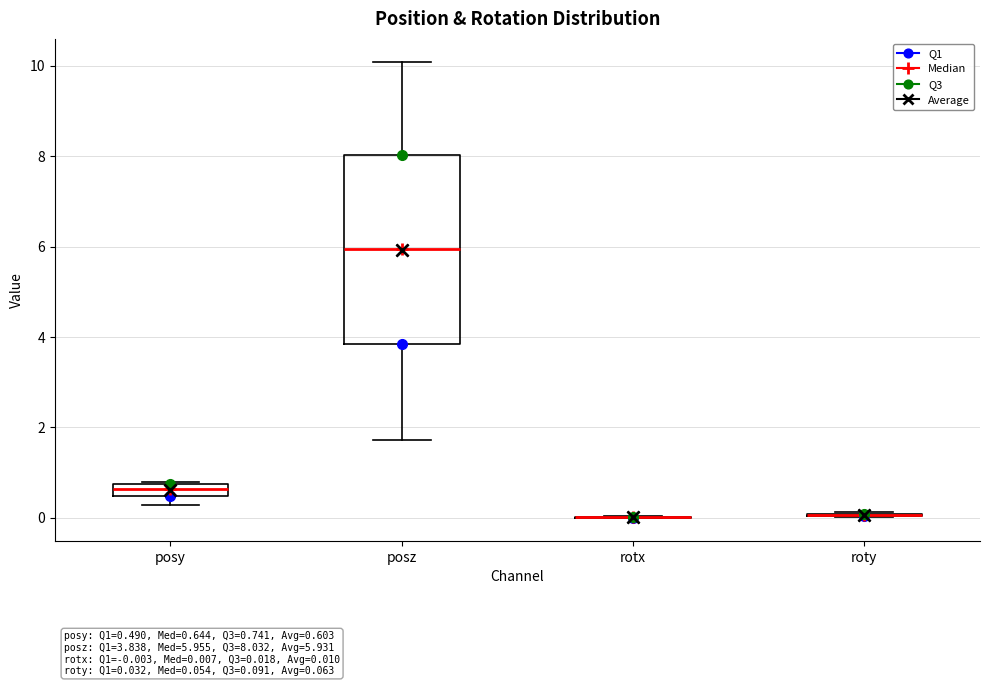

Comparing the boxes themselves (not the whiskers), which one is the tallest?

posz